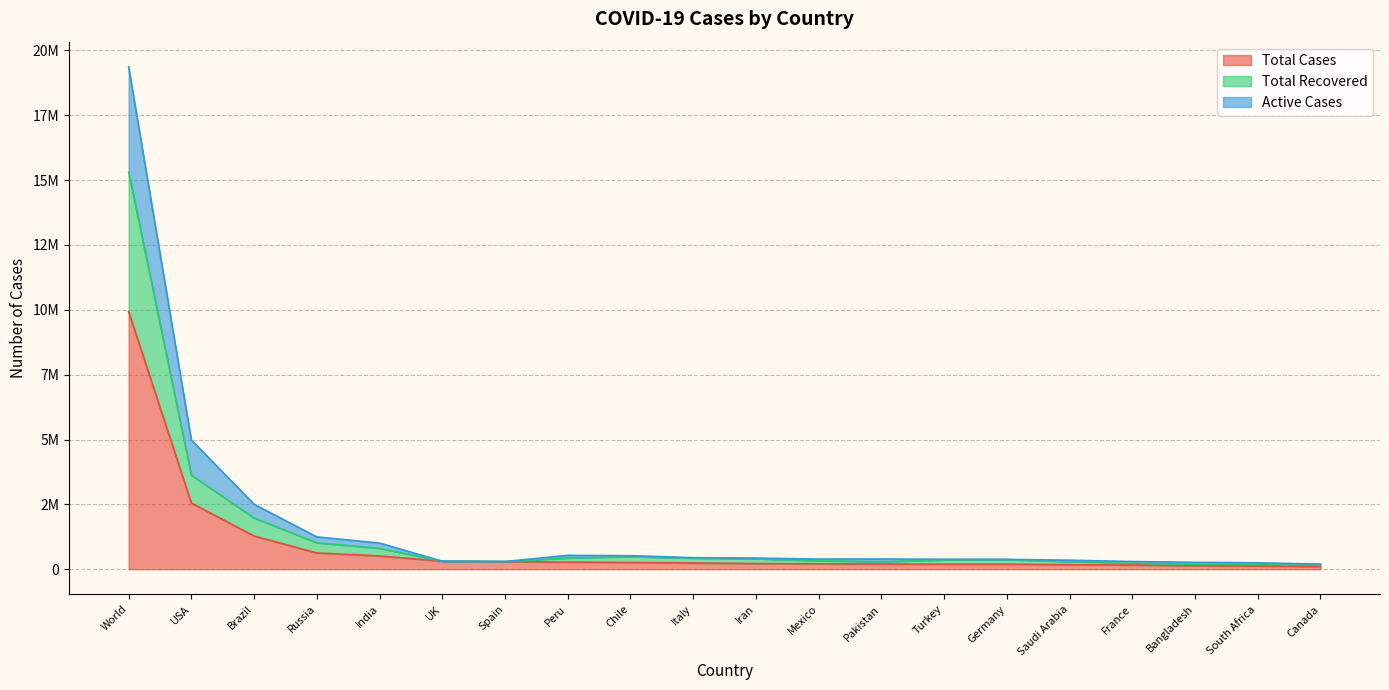

True or false: Total Recovered has a value of 294985 at Spain.

True